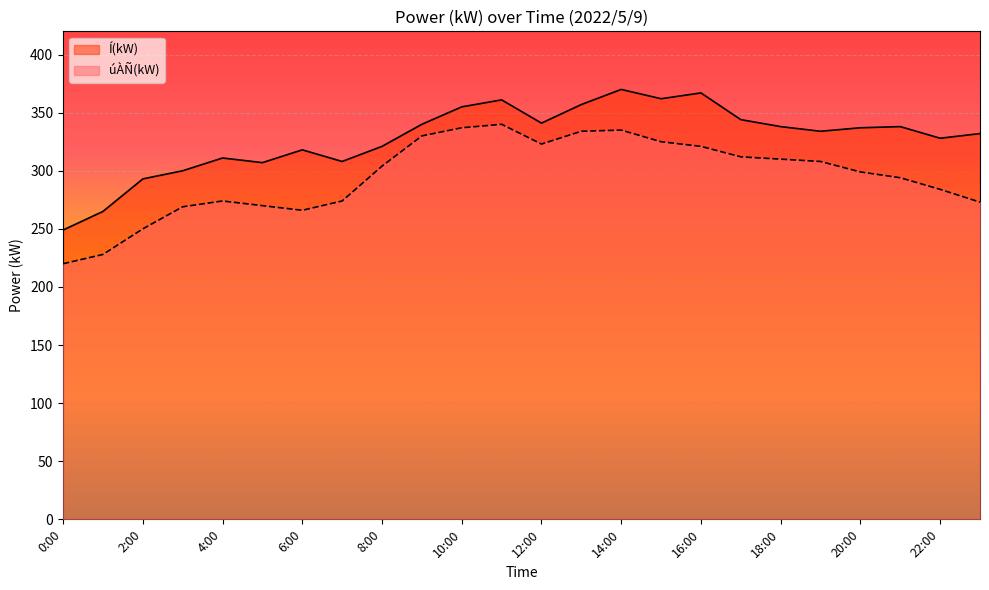

Reading left to right, transcribe all the data shown in this chart.

úÀÑ(kW): 220	228	250	269	274	270	266	274	304	330	337	340	323	334	335	325	321	312	310	308	299	294	284	273
Í(kW): 249	265	293	300	311	307	318	308	321	340	355	361	341	357	370	362	367	344	338	334	337	338	328	332